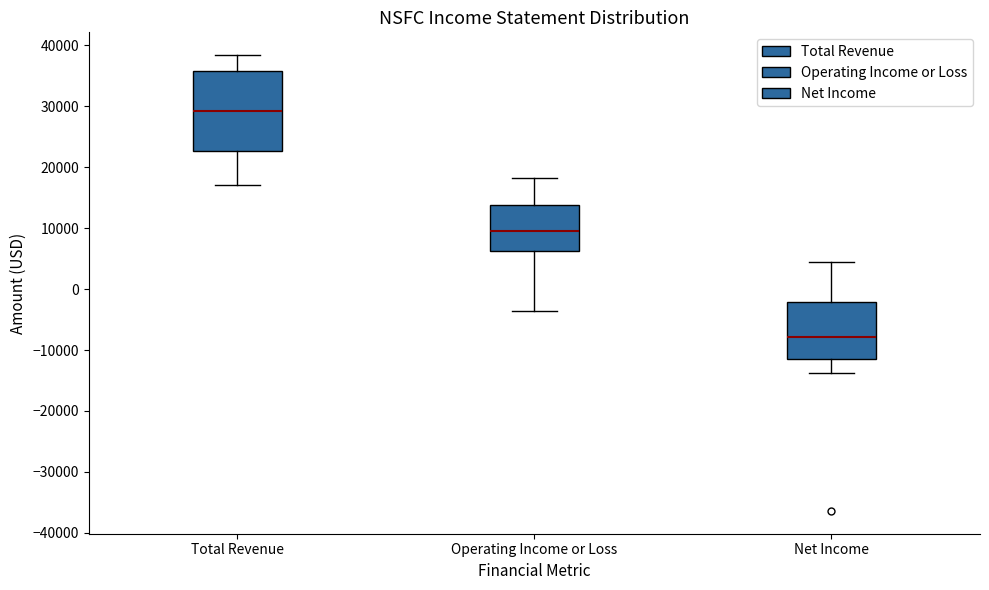

Where is the upper edge of the box for Operating Income or Loss on the y-axis? The values are not printed on the chart, so give them approximately, as read against the axis.

14000